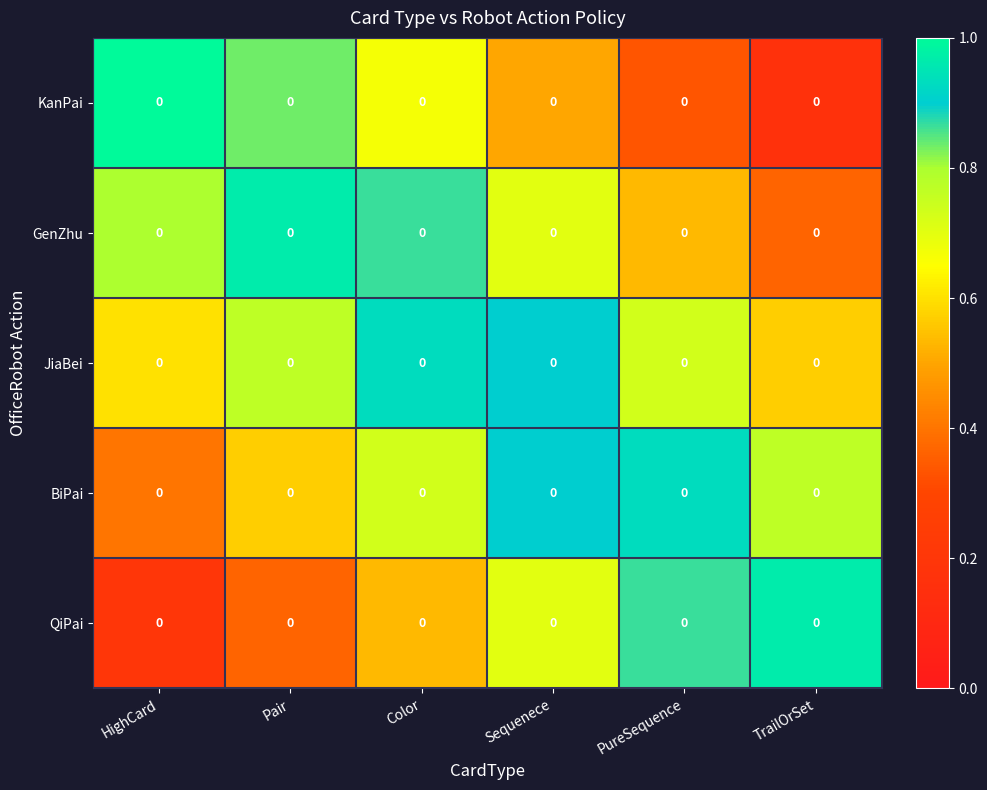

What is the maximum value shown in the chart?

1.0